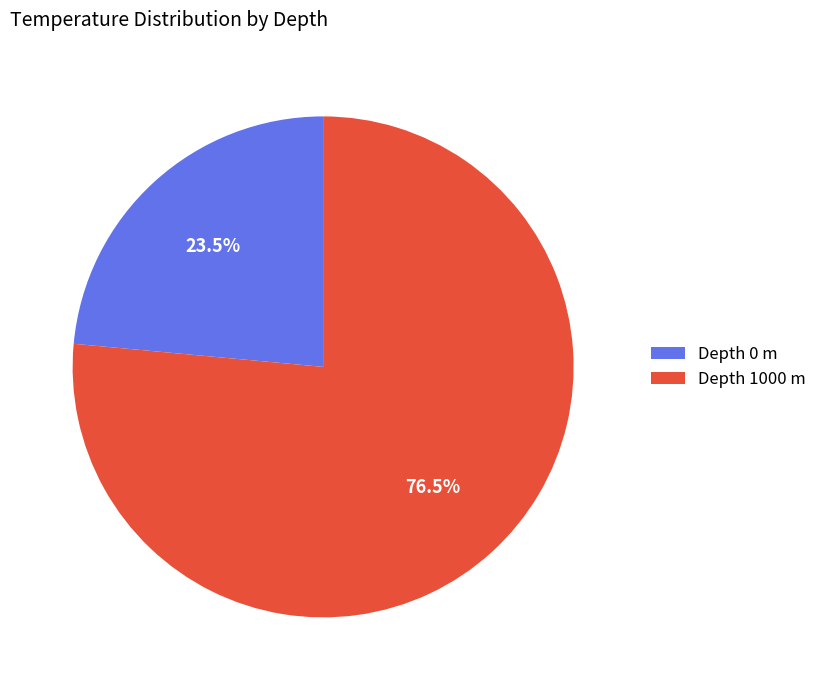

Which has a higher value, Depth 1000 m or Depth 0 m?

Depth 1000 m